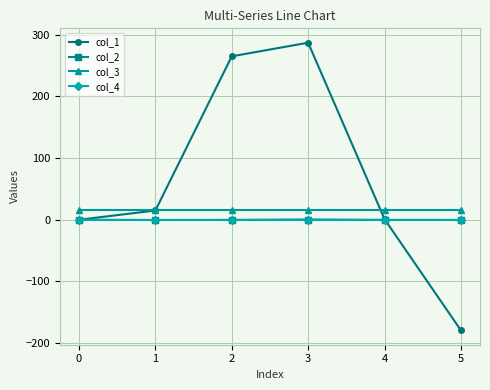

The value of col_3 at 1 is 16.0. True or false?

True